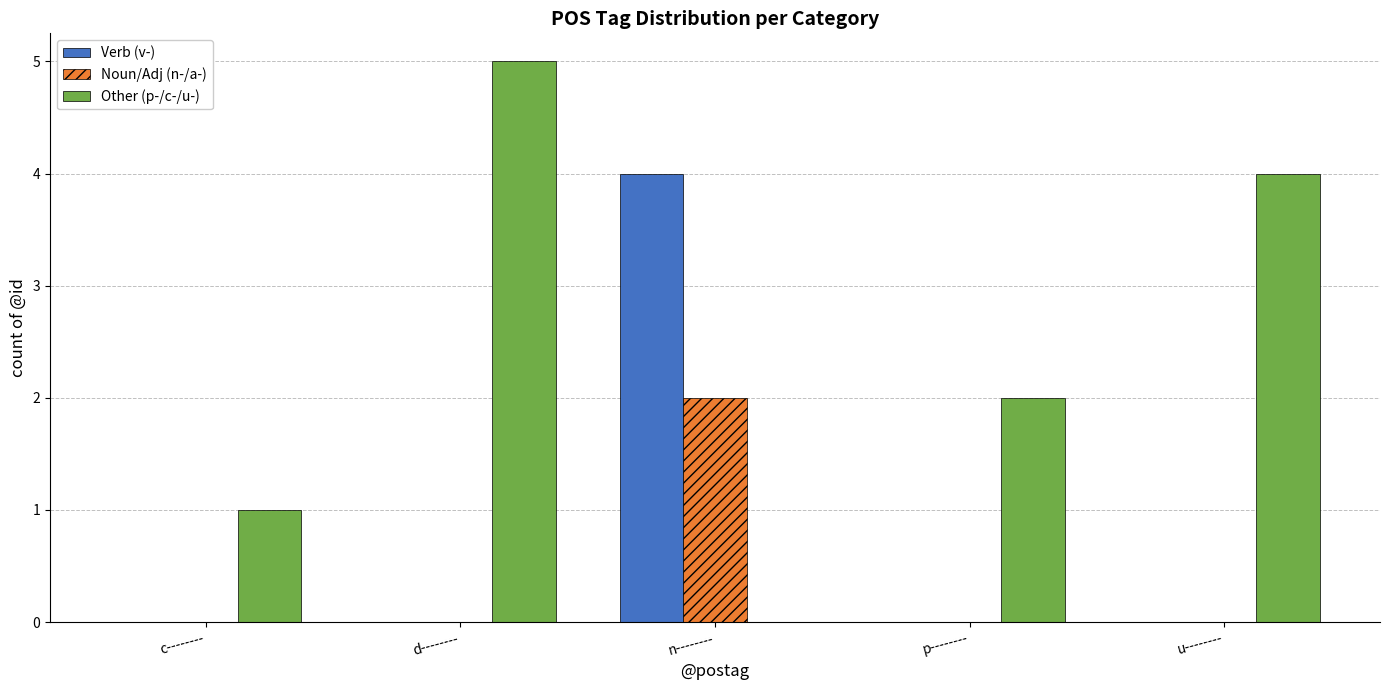

What is the maximum value shown in the chart?

5